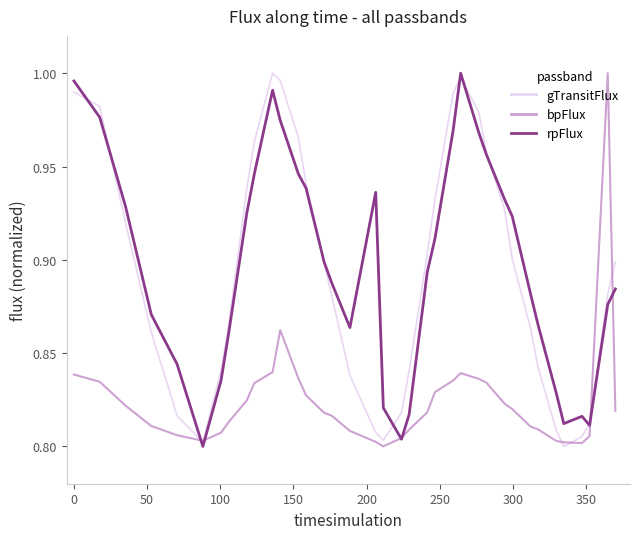

Is this an area chart (filled region under the line)?

No